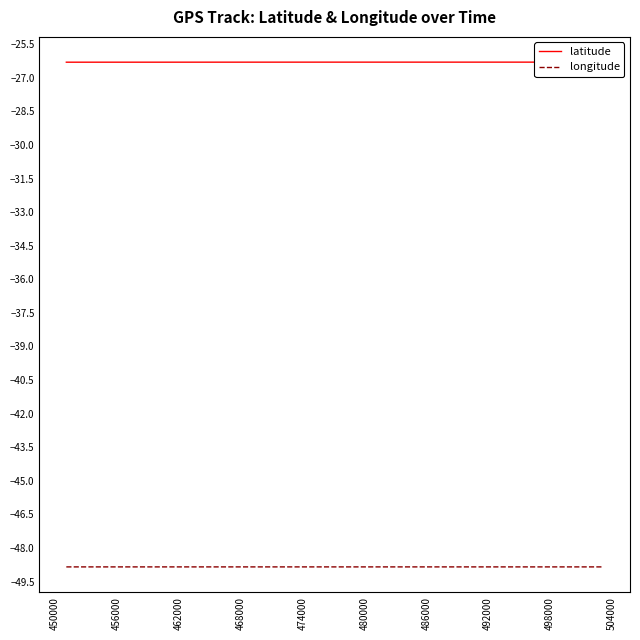

List the series in order of their overall mean, lowest first.

longitude, latitude